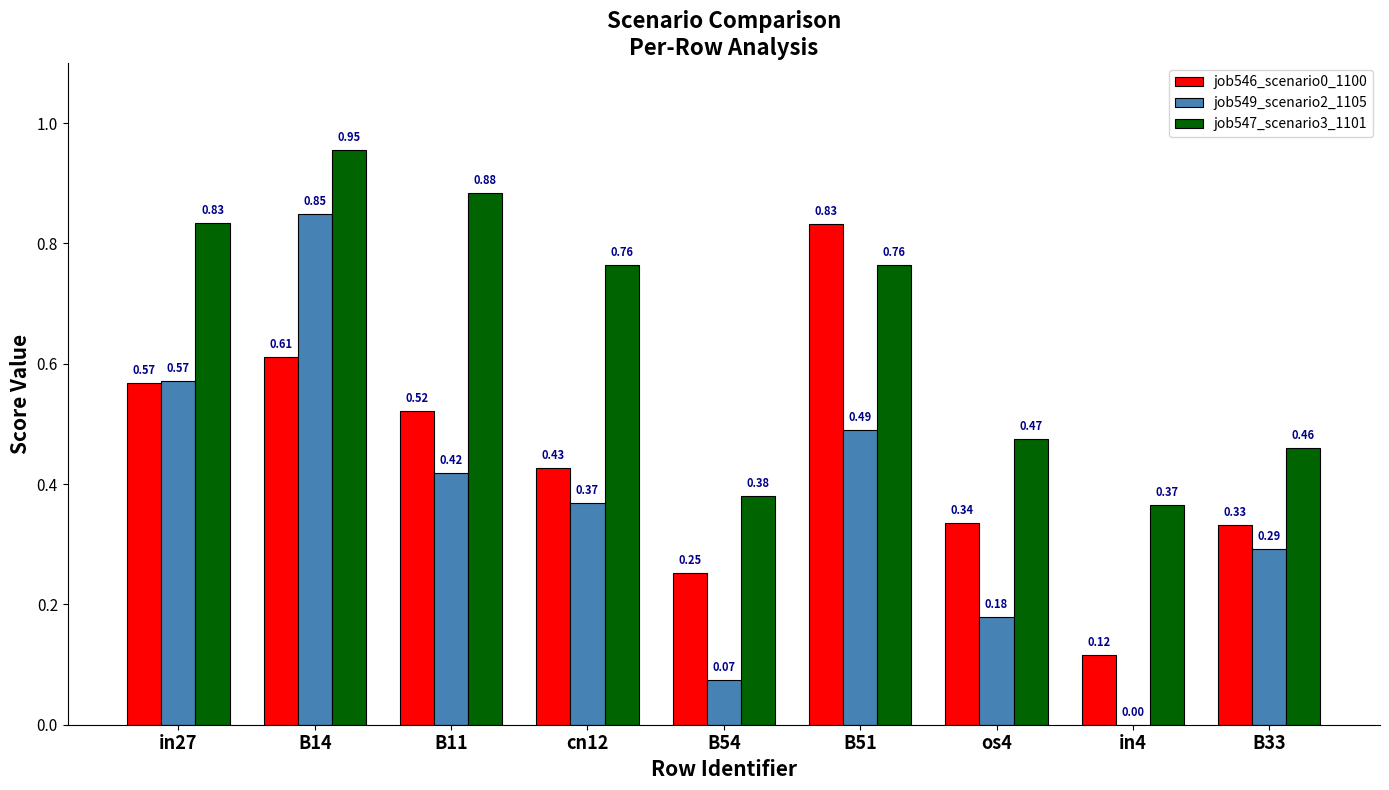

Which series has the largest total across all categories?

job547_scenario3_1101